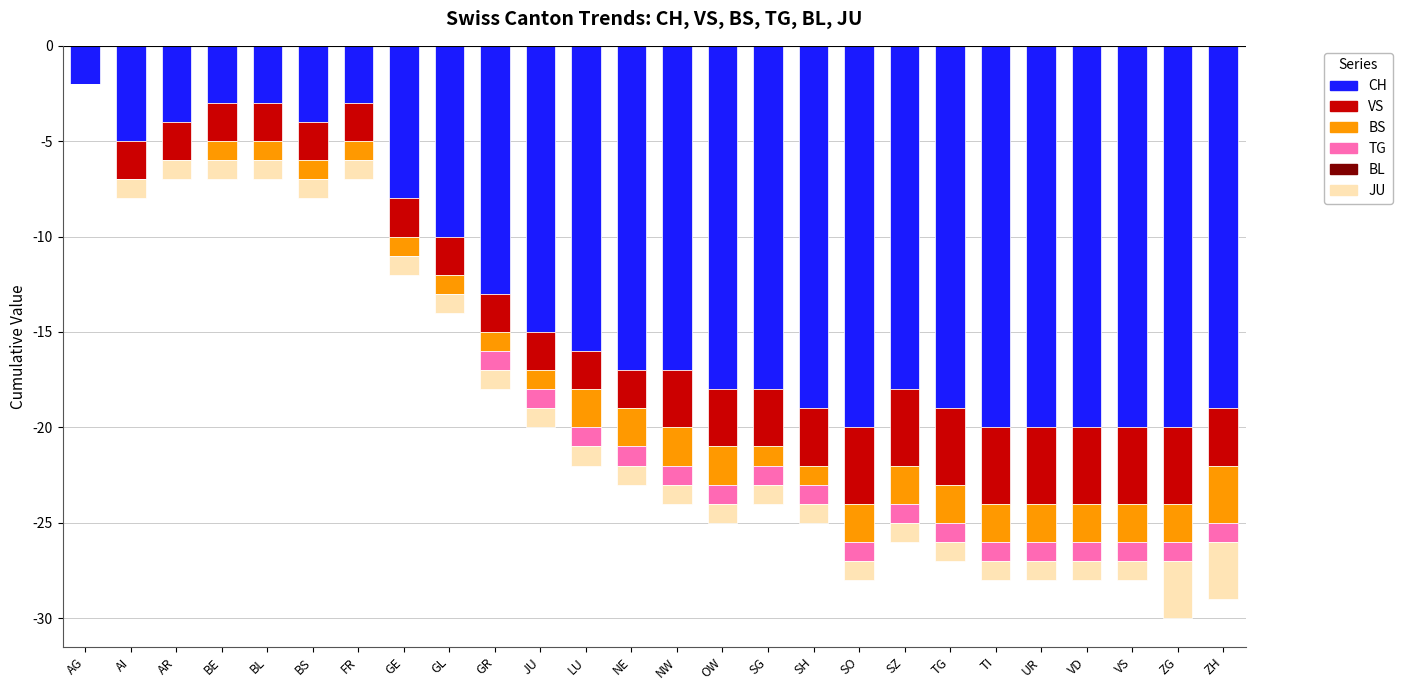

Which series has the largest total across all categories?

BL